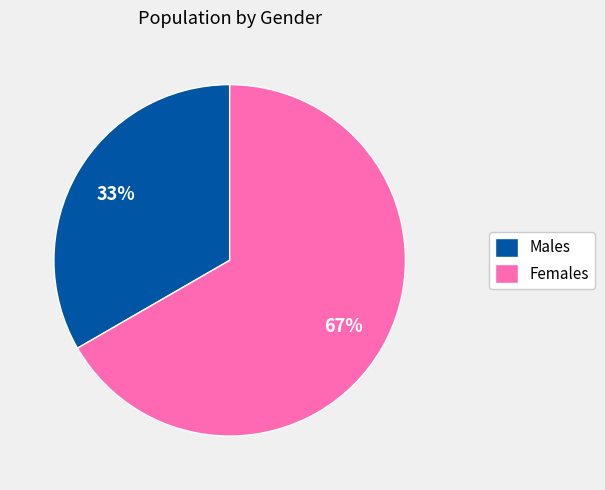

Do Females and Males together represent more than half of the pie?

Yes